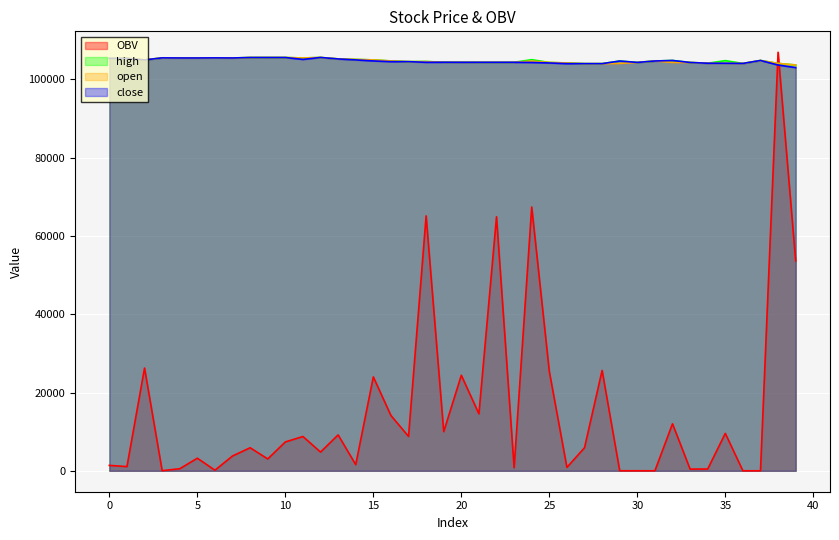

True or false: high and open intersect in this chart.

False